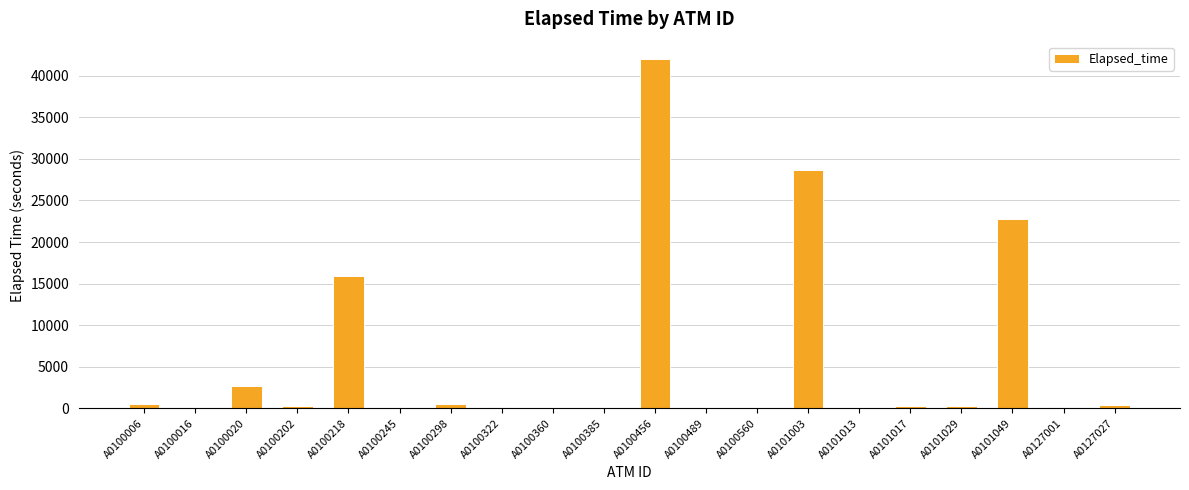

Count the number of data series in this chart.

1